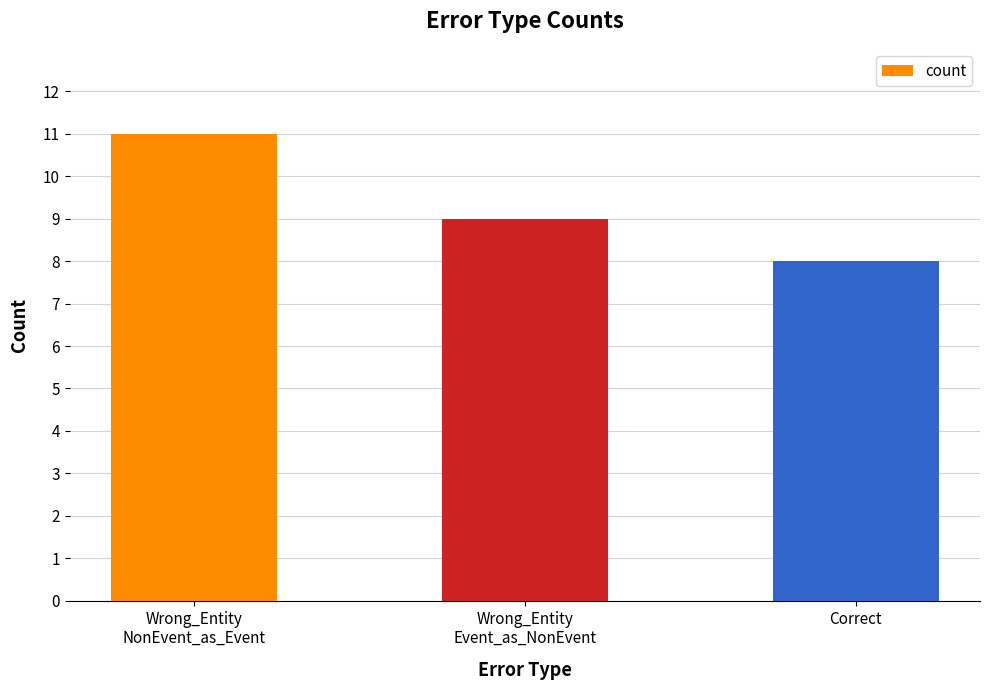

What is the change in value from Wrong_Entity
Event_as_NonEvent to Correct?

-1